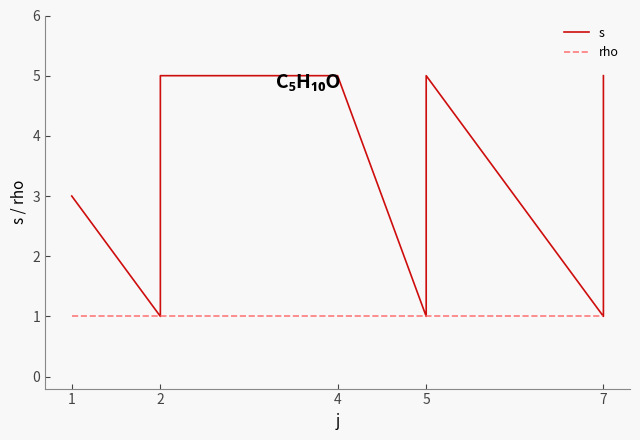

What is the average value of the s series?

3